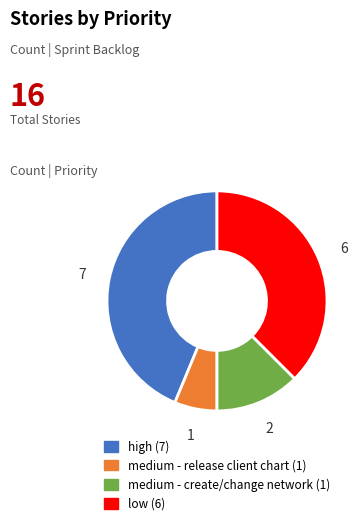

Does any single category account for the majority?

No